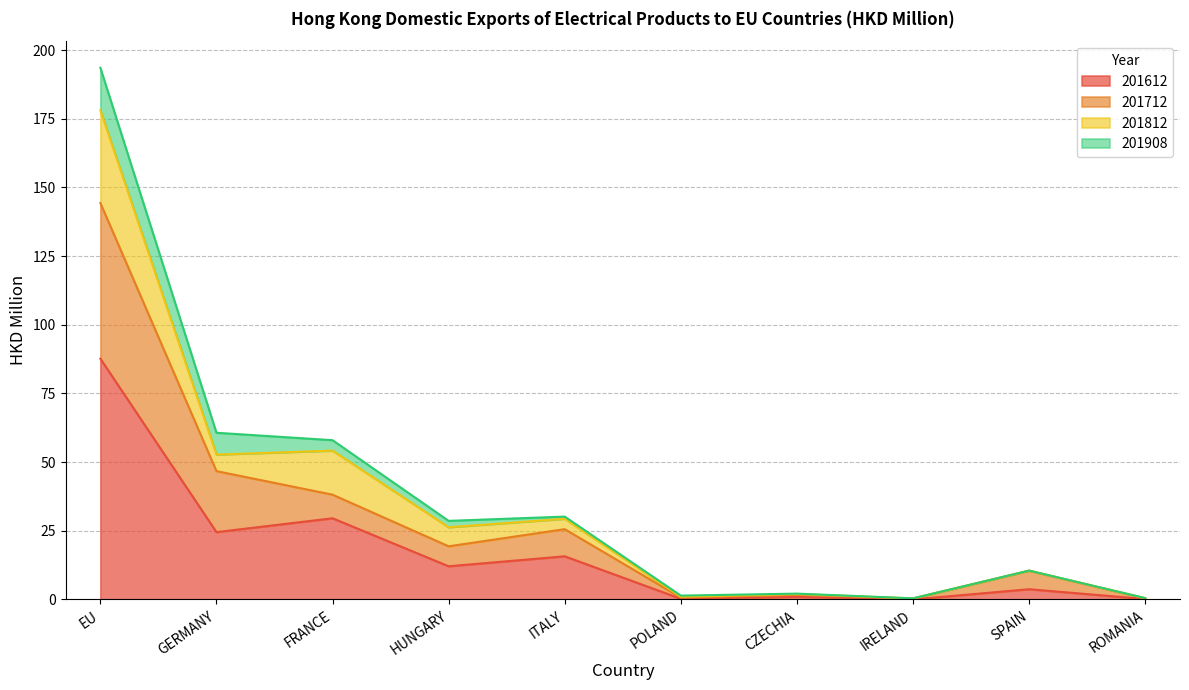

True or false: 201612 has a value of 0.3 at CZECHIA.

False